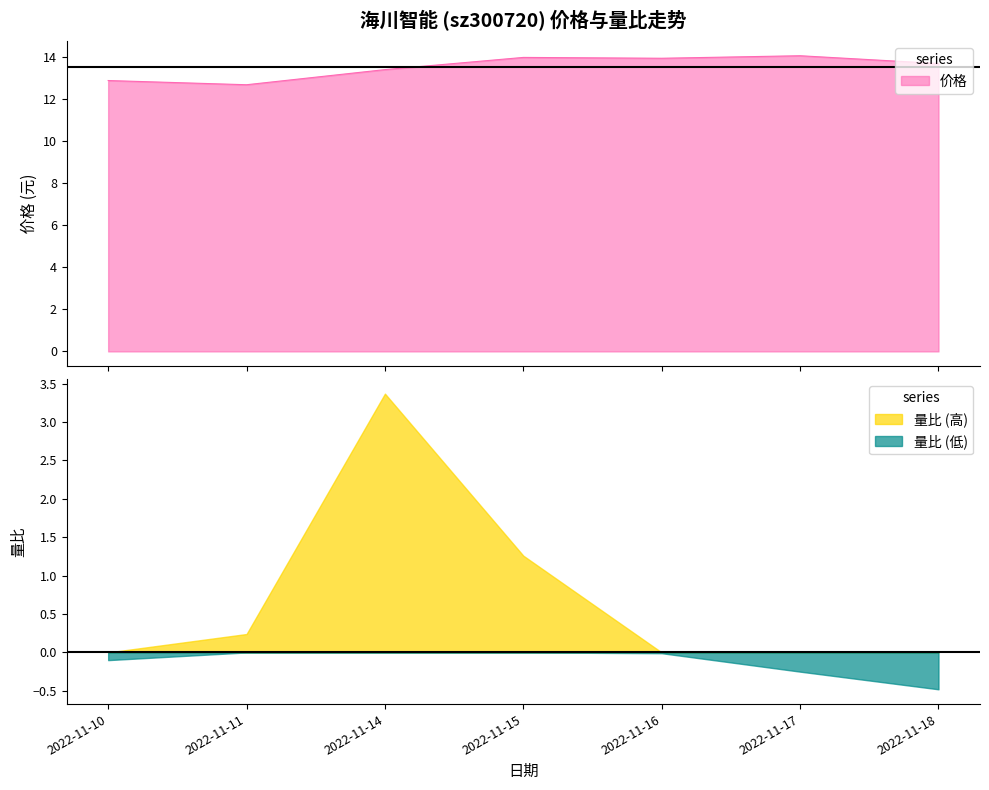

The chart shows a value of 7.5 at 2022-11-15. True or false?

False